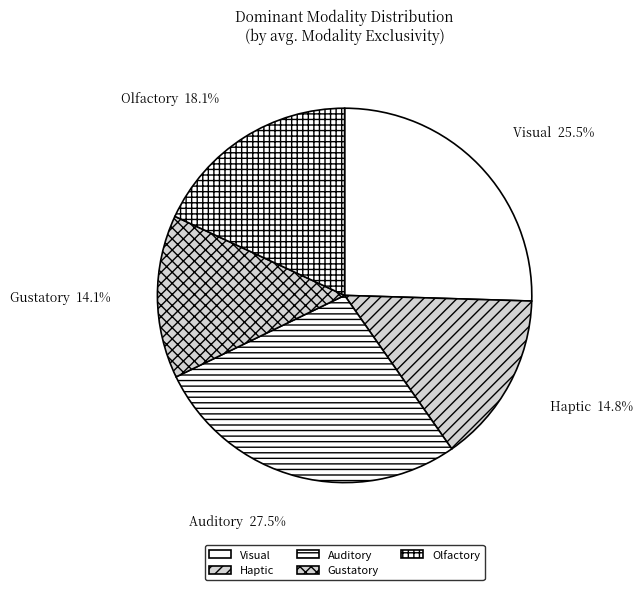

To the nearest percent, what percentage of the pie is Olfactory?

18%